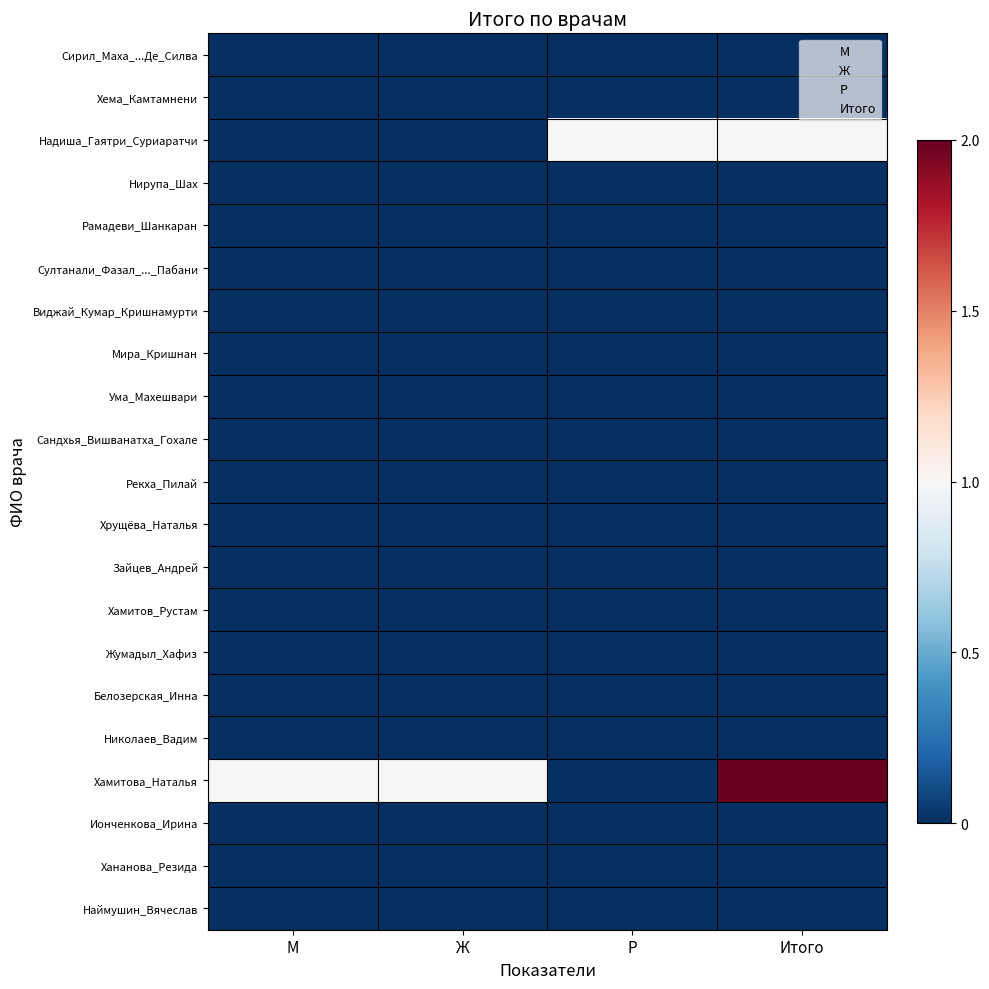

Count the number of data series in this chart.

21